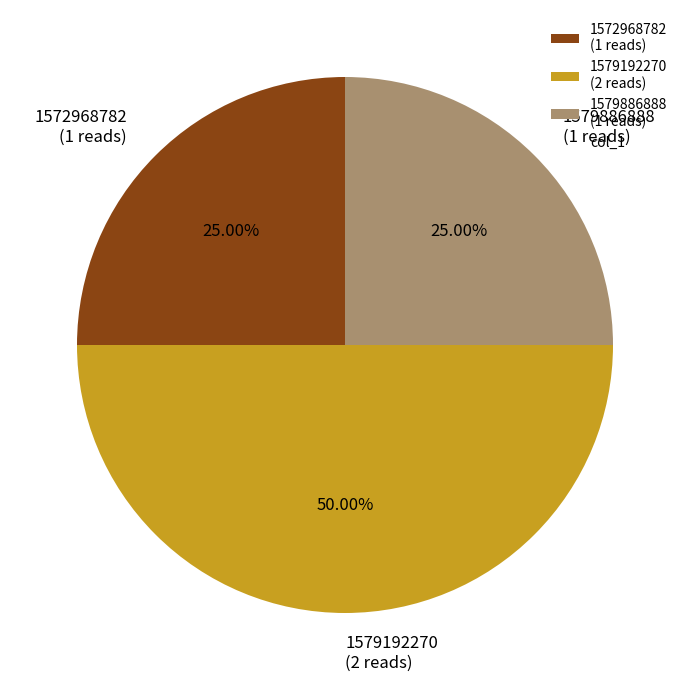

Do 1579886888 (1 reads) and 1579192270 (2 reads) together represent more than half of the pie?

Yes